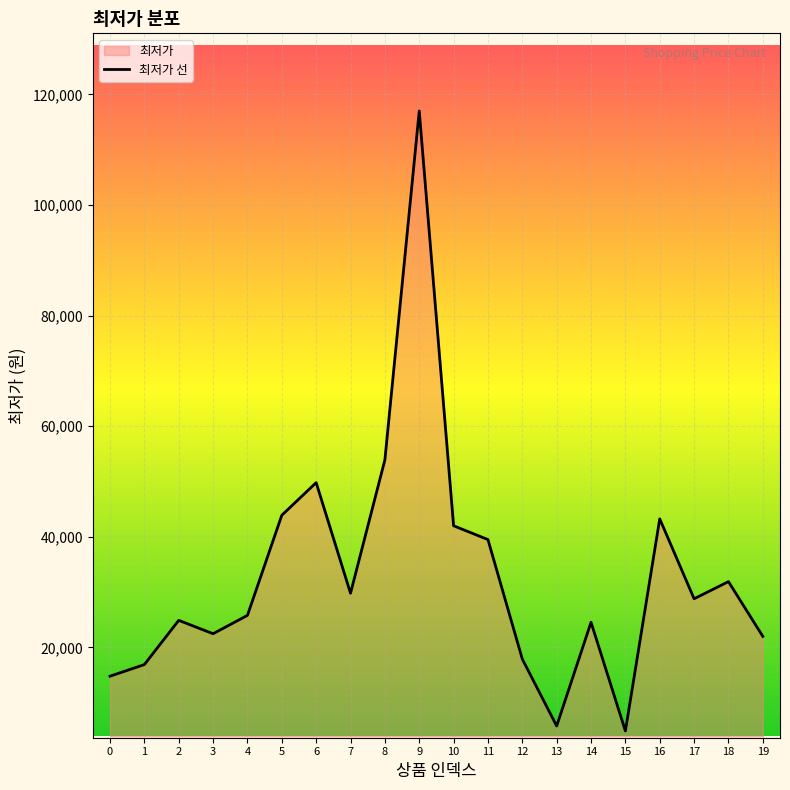

At which category does the data reach its first local valley?

3